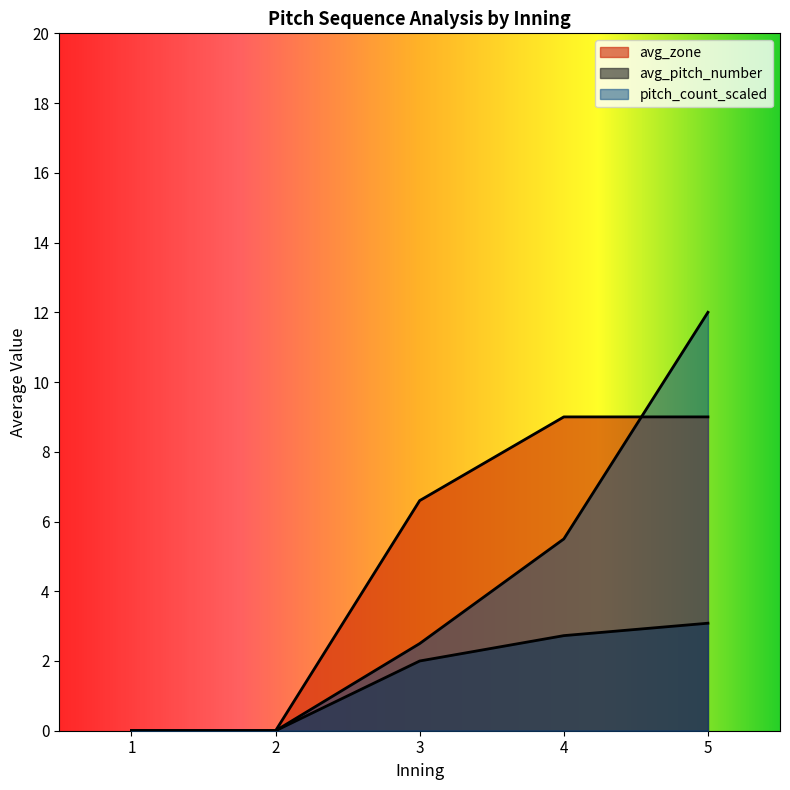

True or false: avg_inning has more than 0 points higher than both neighbors.

False